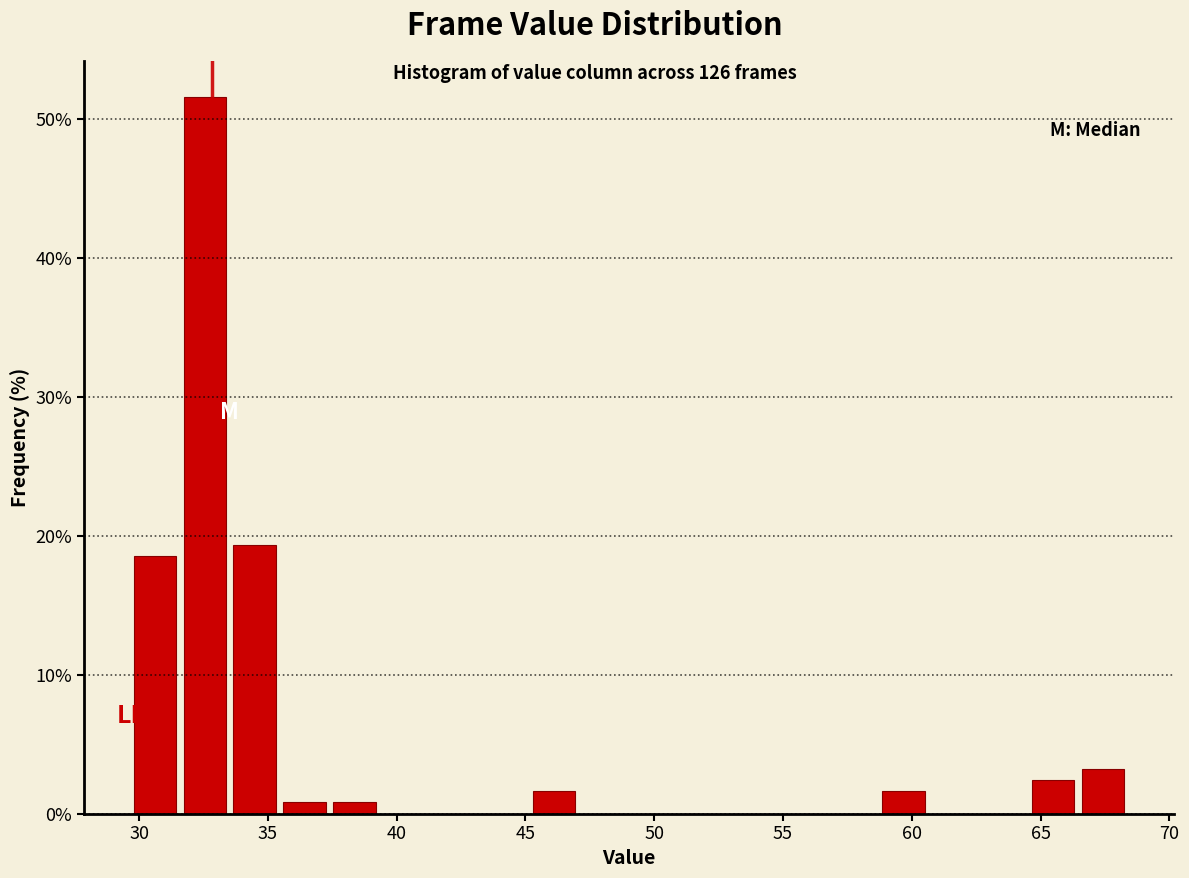

Around what value on the x-axis is the tallest bar? Give the approximate position of its centre, as read against the axis.

32.5